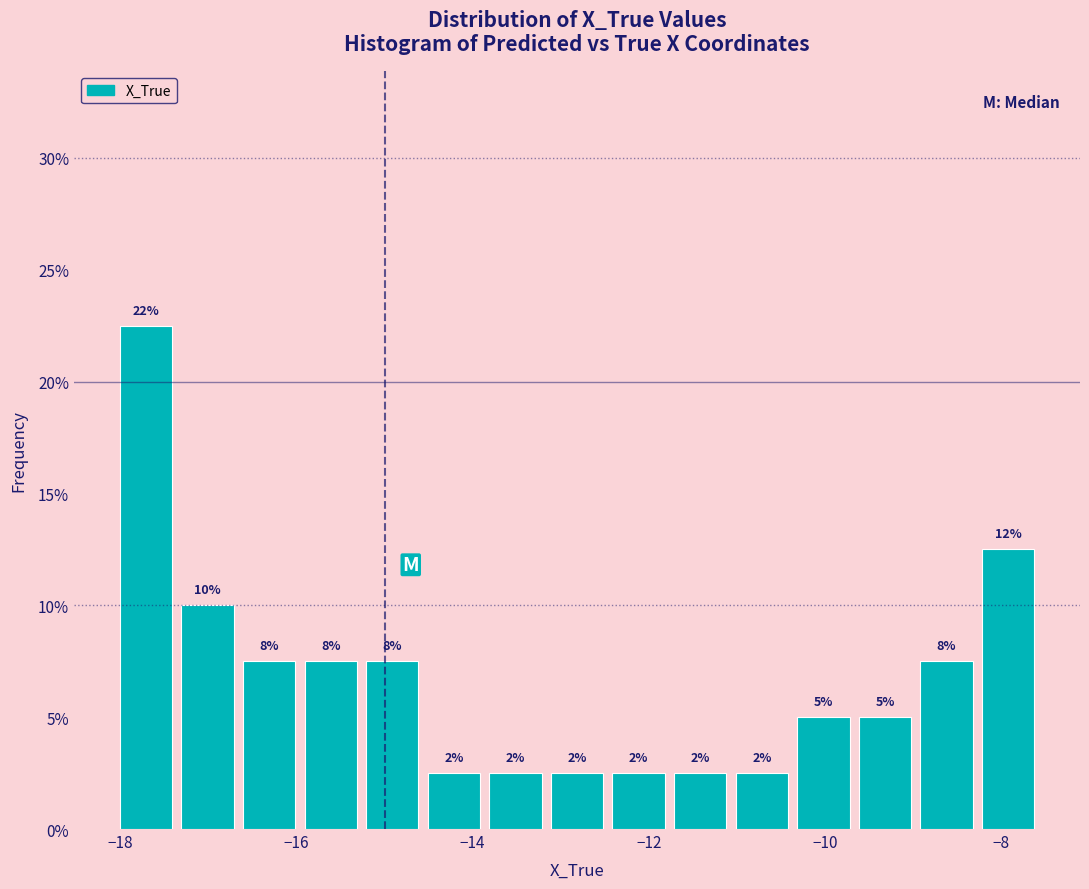

Around what value on the x-axis is the tallest bar? Give the approximate position of its centre, as read against the axis.

-17.8